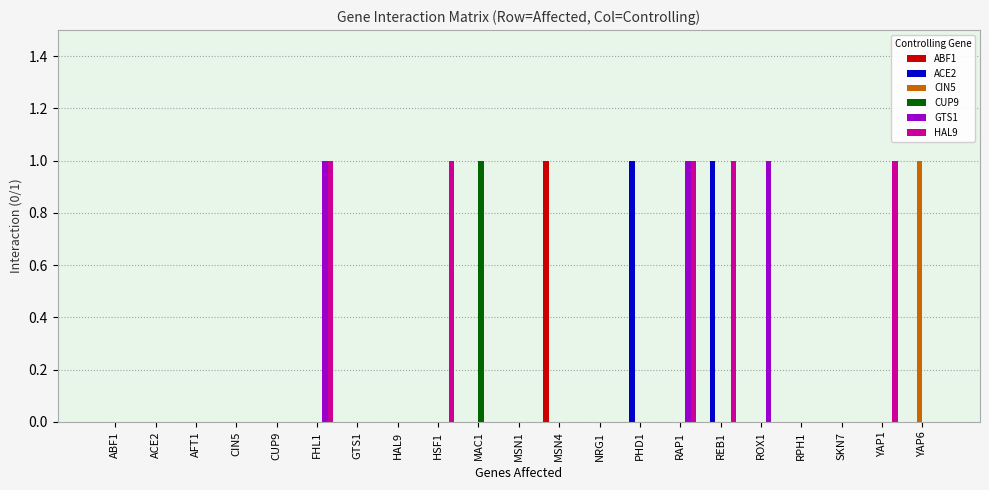

Reading left to right, extract all data points from this chart.

ABF1: 0	0	0	0	0	0	0	0	0	0	0	1	0	0	0	0	0	0	0	0	0
ACE2: 0	0	0	0	0	0	0	0	0	0	0	0	0	1	0	1	0	0	0	0	0
CIN5: 0	0	0	0	0	0	0	0	0	0	0	0	0	0	0	0	0	0	0	0	1
CUP9: 0	0	0	0	0	0	0	0	0	1	0	0	0	0	0	0	0	0	0	0	0
GTS1: 0	0	0	0	0	1	0	0	0	0	0	0	0	0	1	0	1	0	0	0	0
HAL9: 0	0	0	0	0	1	0	0	1	0	0	0	0	0	1	1	0	0	0	1	0